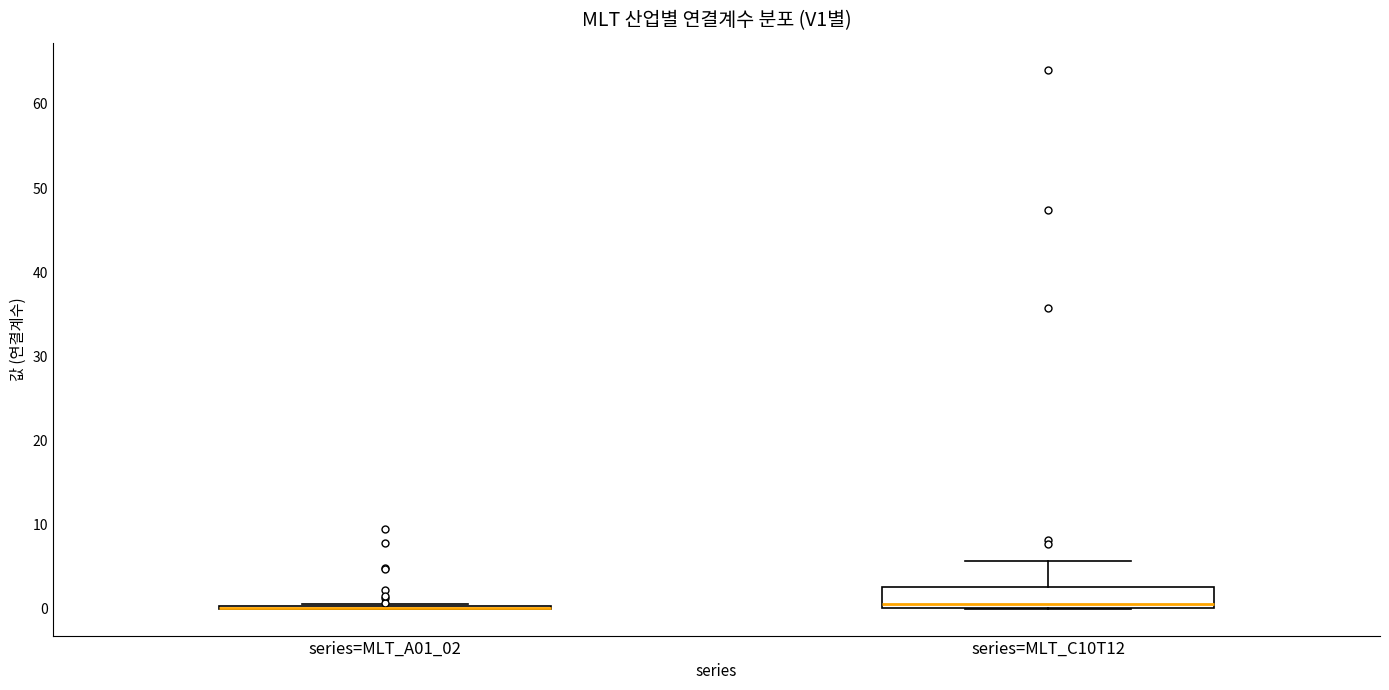

Reading left to right, read every box against the y-axis: the position of its median line, the range the box covers, and the ends of its whiskers. The values are not printed on the chart, so give them approximately, as read against the axis.

series=MLT_A01_02: box collapsed to a line at 0, whiskers 0 to 1
series=MLT_C10T12: median 1, box 0 to 3, whiskers 0 to 6